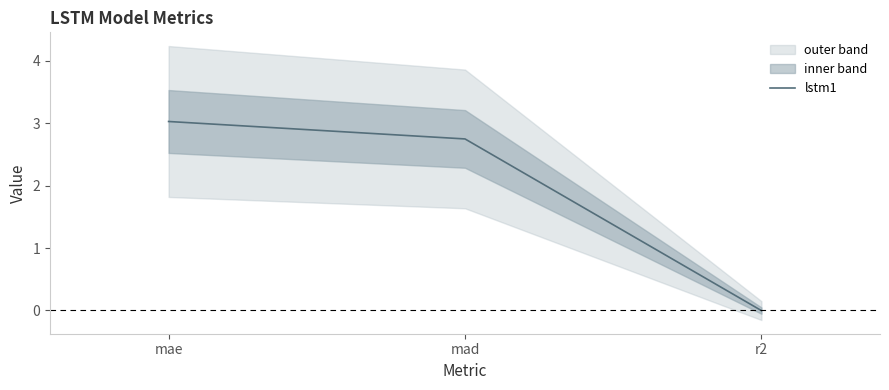

What is the label of the 1st point from the left?

mae